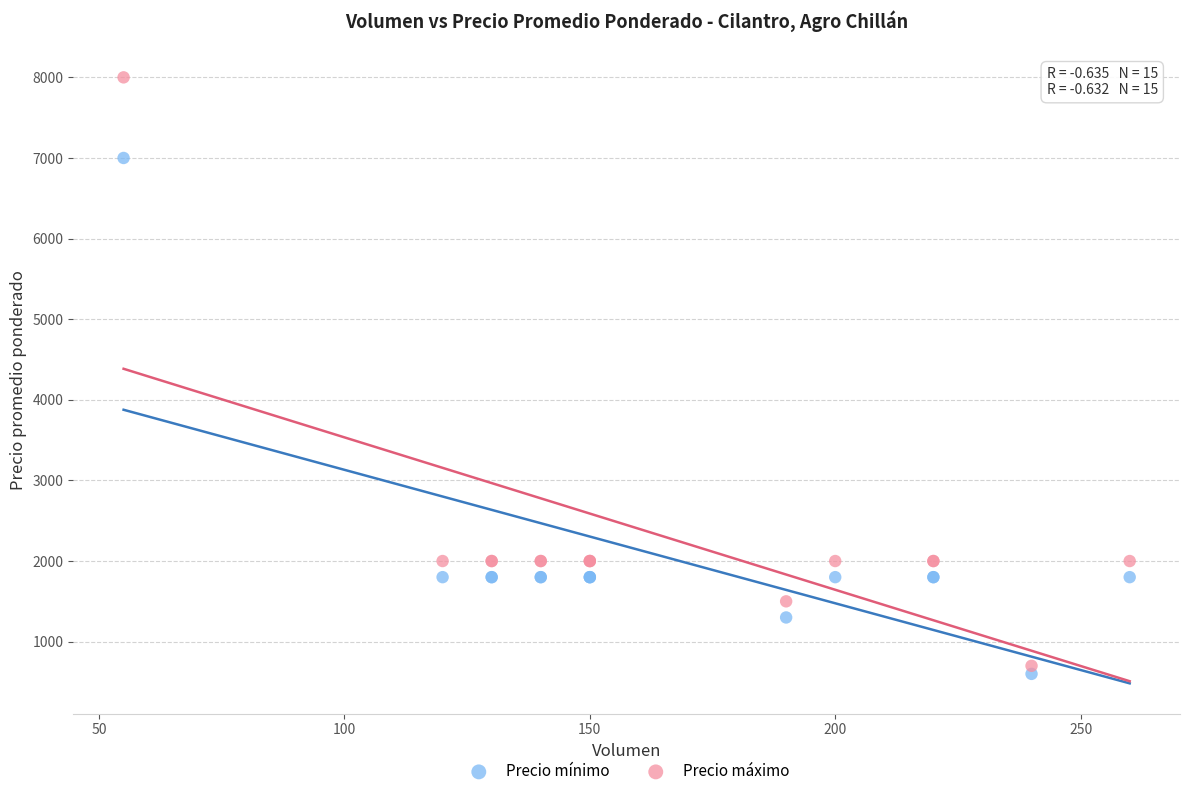

What is the X range (max minus min) for the scatter plot?

205